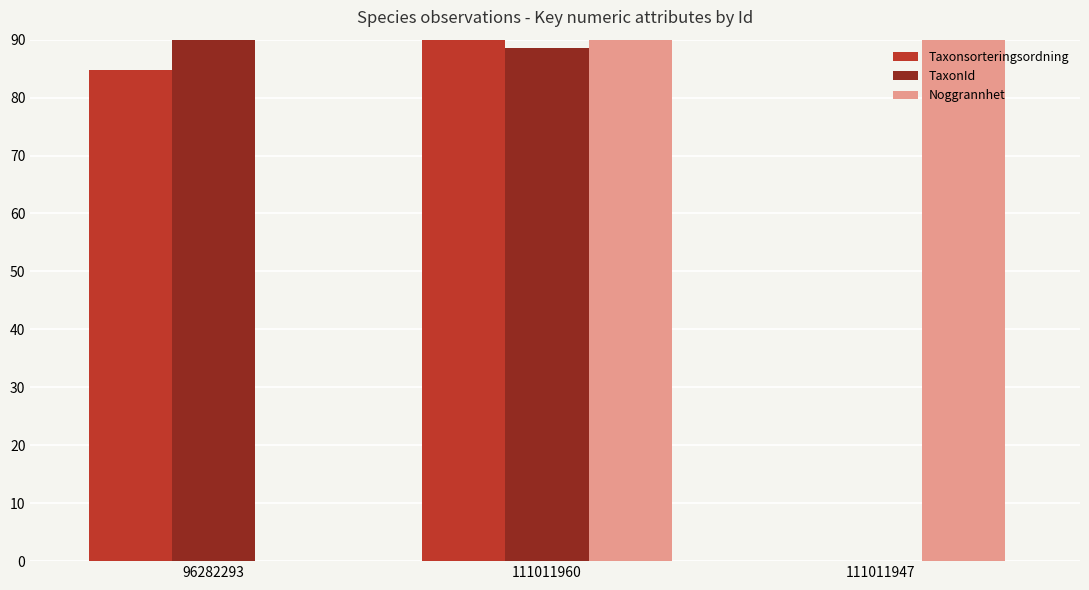

How many groups of bars are there?

3